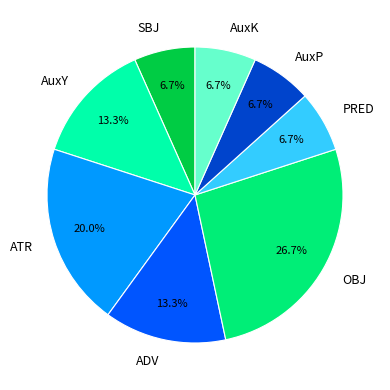

Count the number of slices in the pie.

8